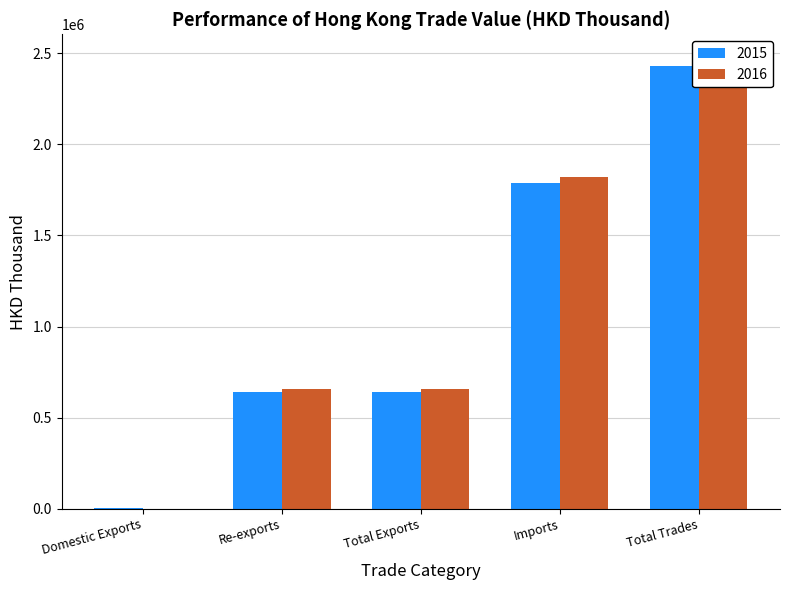

Is the value of 2015 at Domestic Exports greater than the value of 2016 at Total Trades?

No